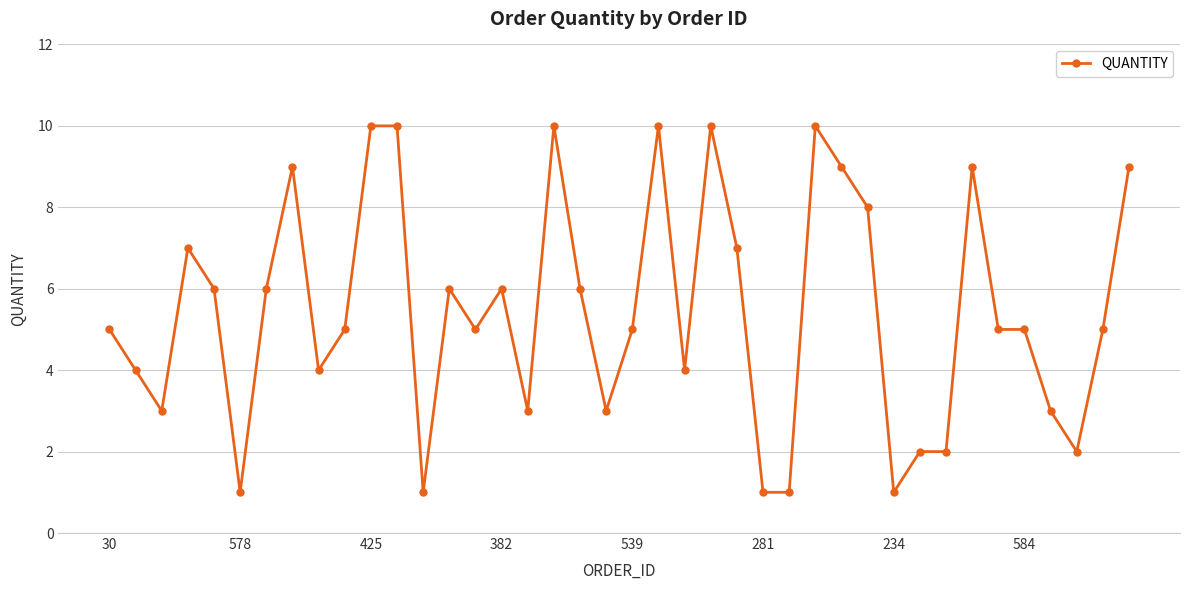

True or false: the data has more than 2 interior local peaks.

True